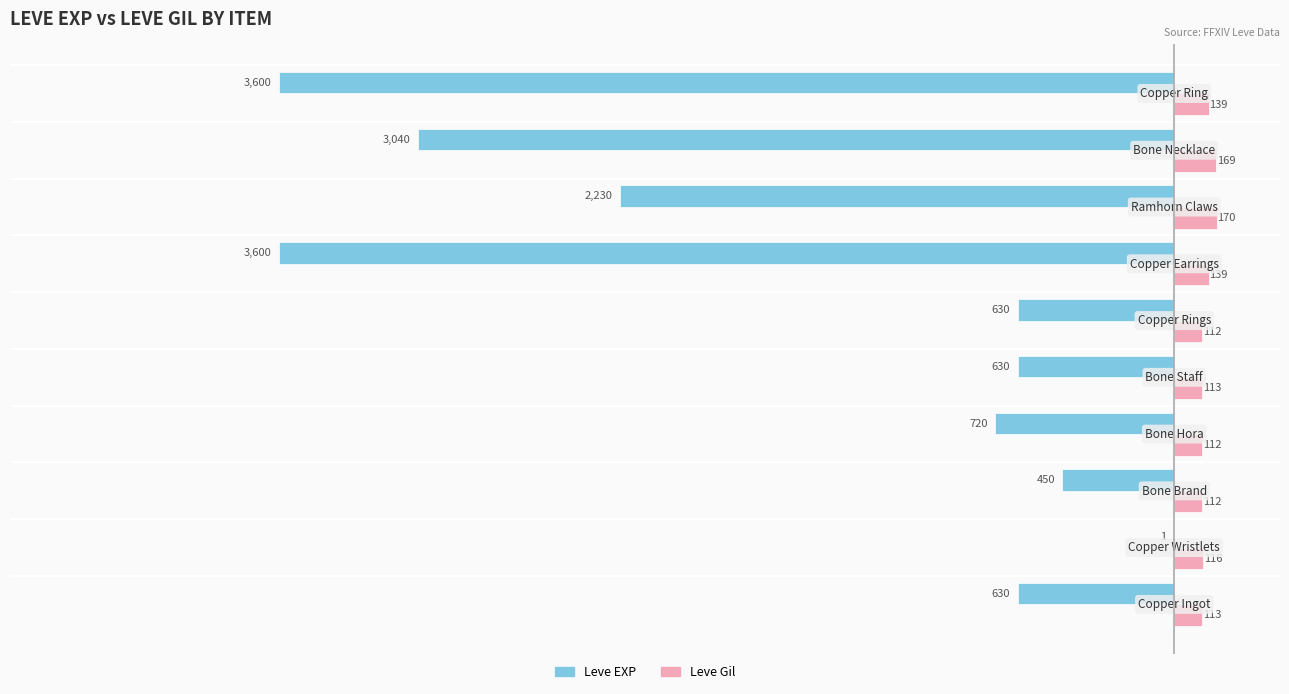

What is the maximum value shown in the chart?

170